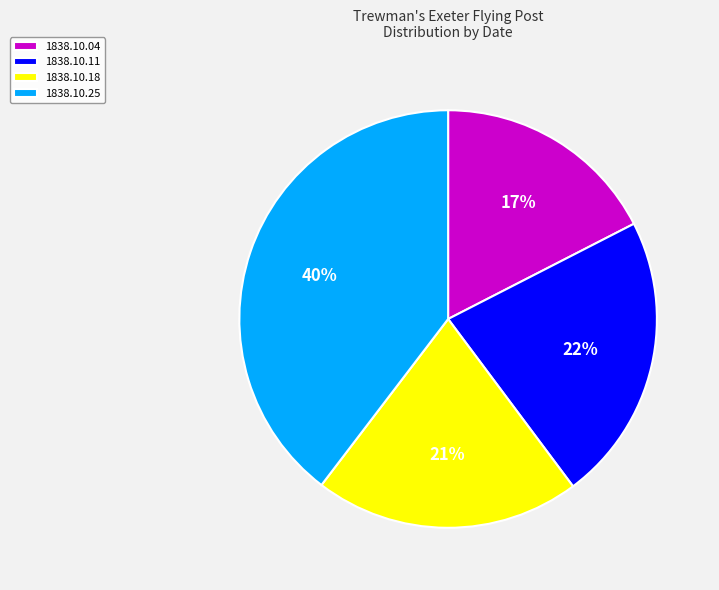

Is there any slice that represents more than half of the pie?

No